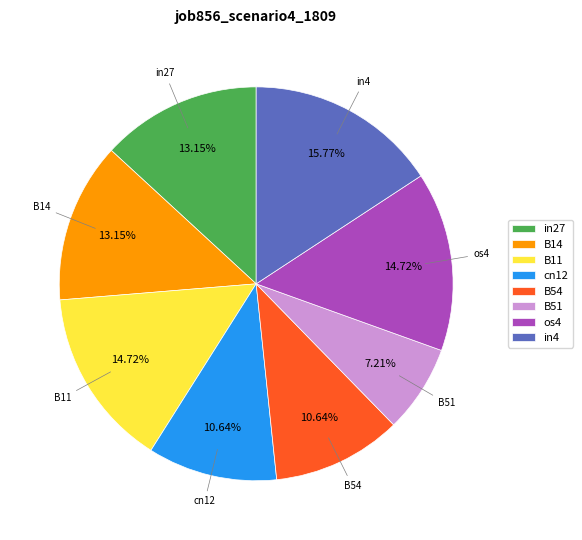

How much of the chart is everything except in4?

84.2%